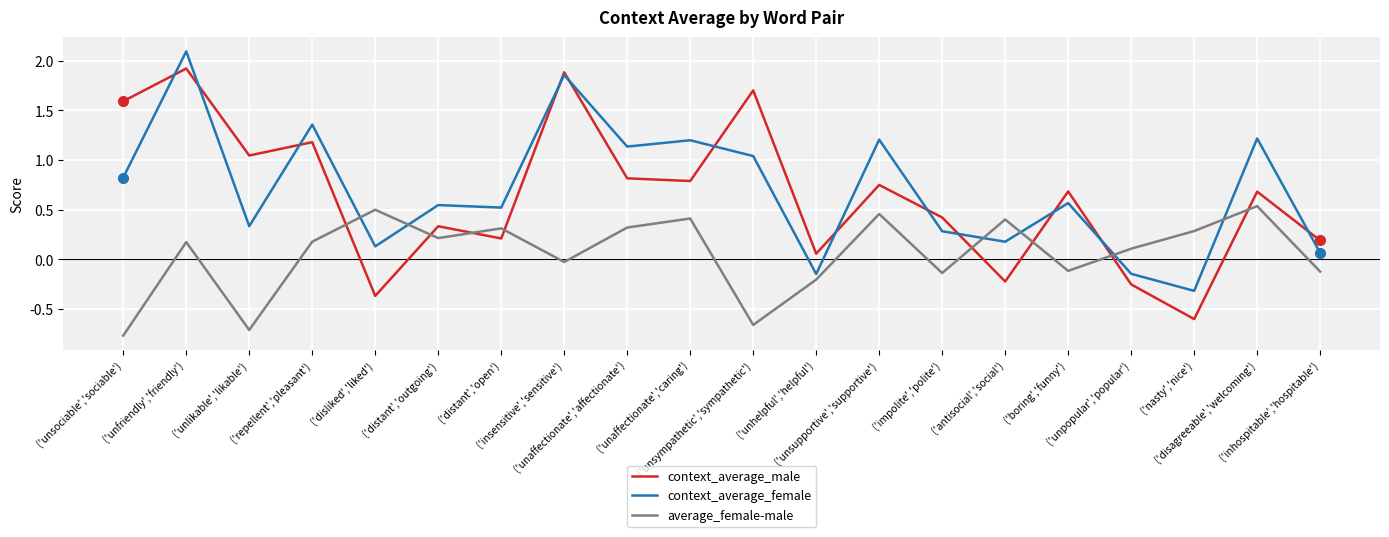

Which series ends up on top after the final intersection of context_average_female and average_female-male?

context_average_female